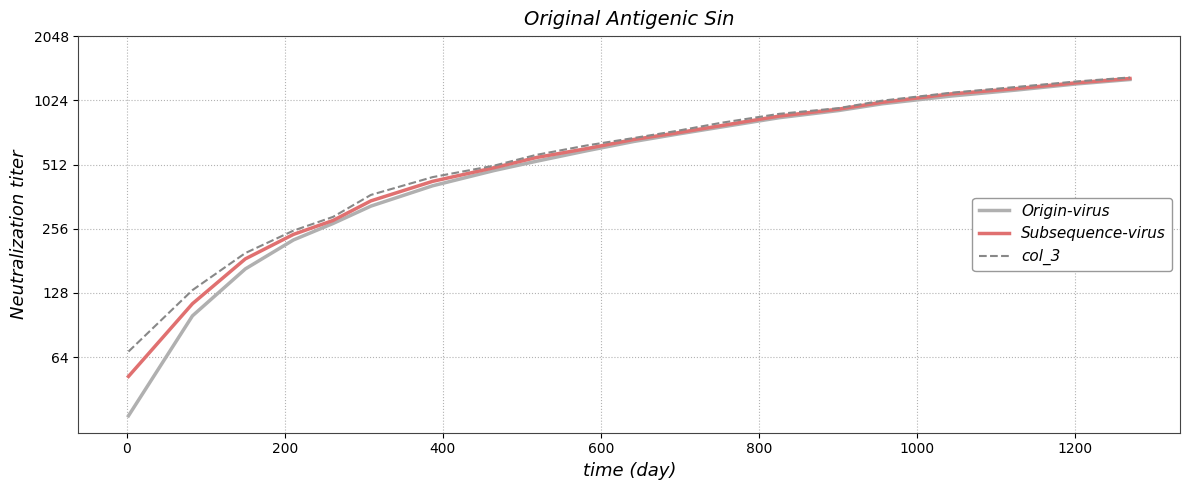

How many values in the Origin-virus series are below 657?

10